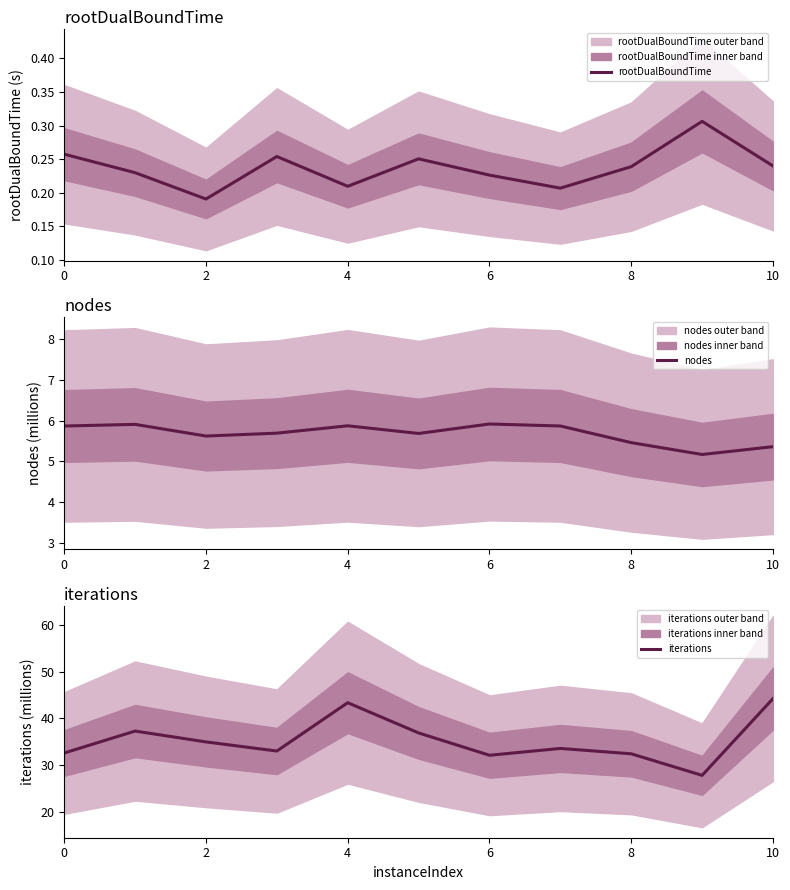

At how many categories does at least one series exceed 22?

11